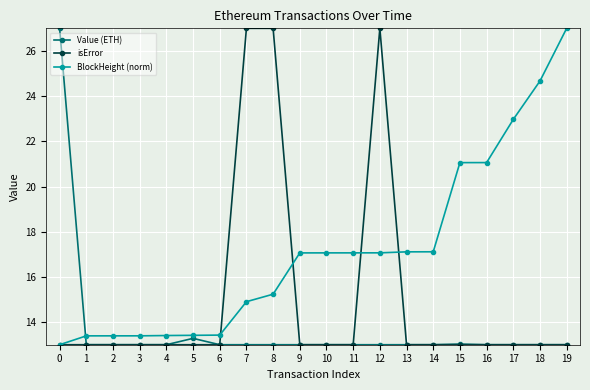

What is the value of the isError point at the 11th from the left?

13.0